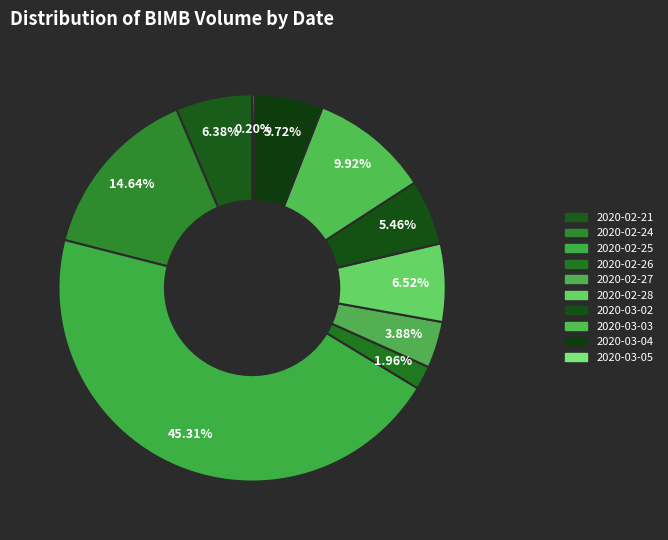

To the nearest percent, what is the combined percentage of 2020-02-21 and 2020-03-05?

7%